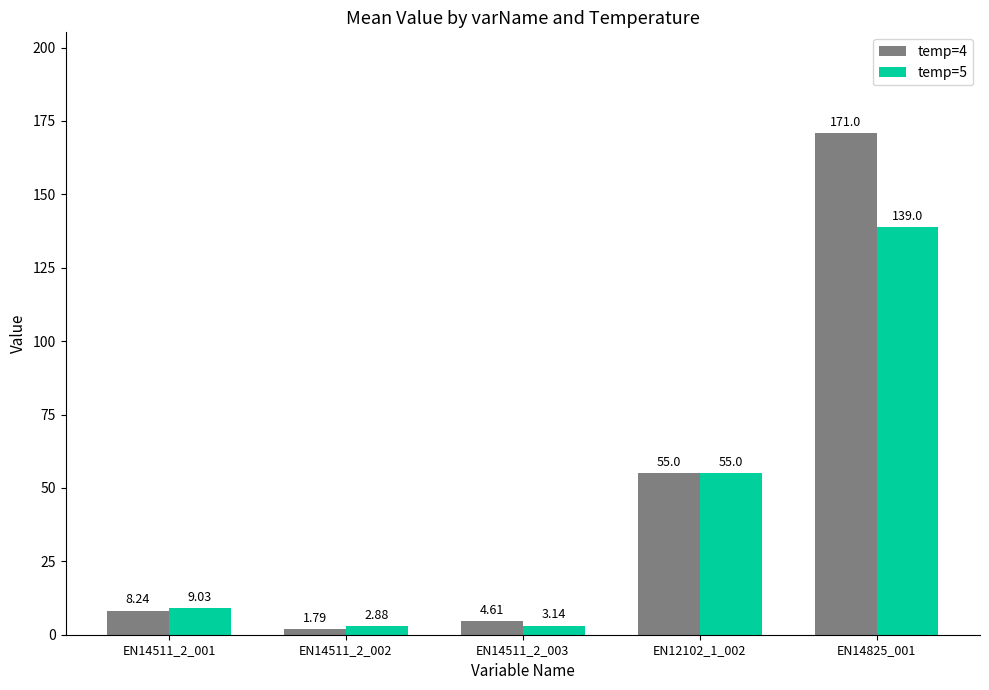

At which label is temp=4 closest to 86?

EN12102_1_002